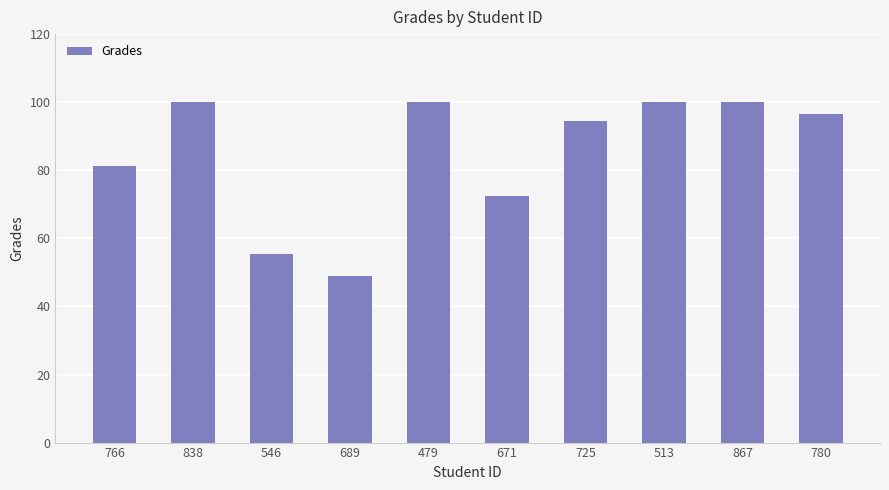

Where is the data nearest to the value 74?

671